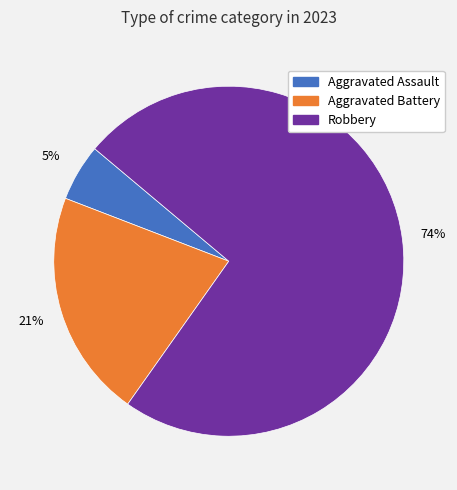

Does any single category account for the majority?

Yes